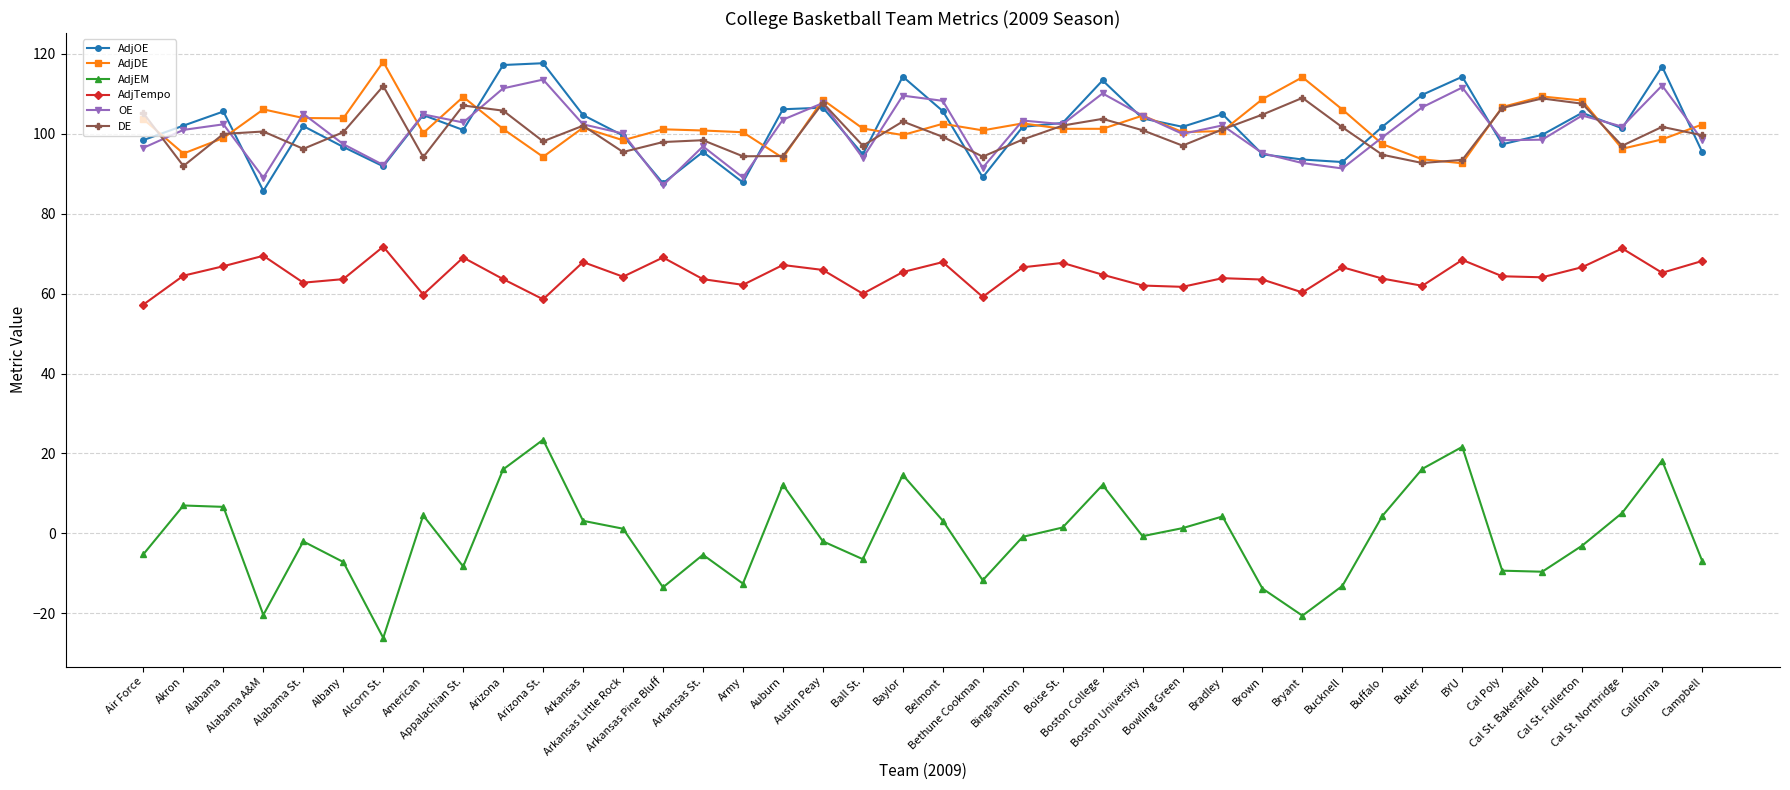

Where do AdjOE and DE first cross each other?

Air Force and Akron